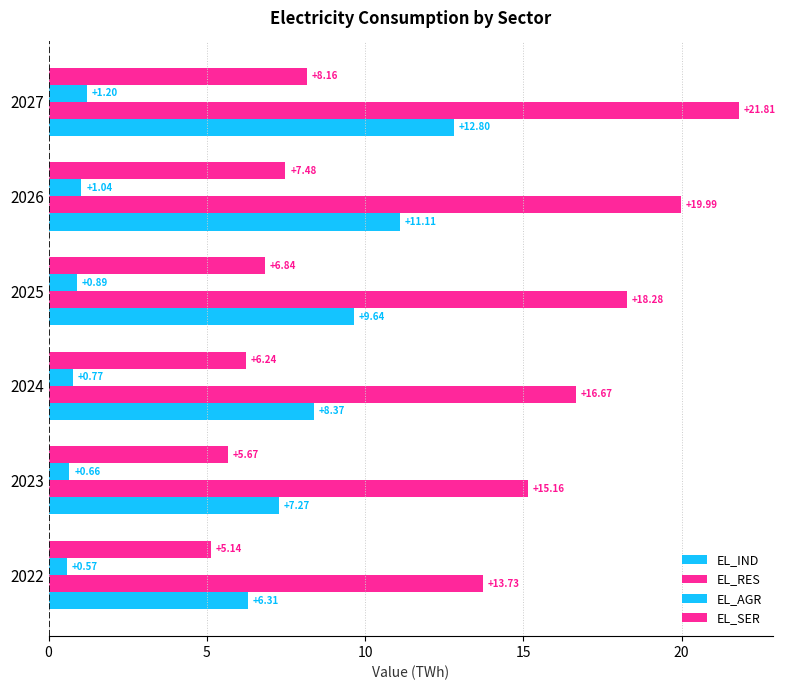

How many data points does each series have?

6